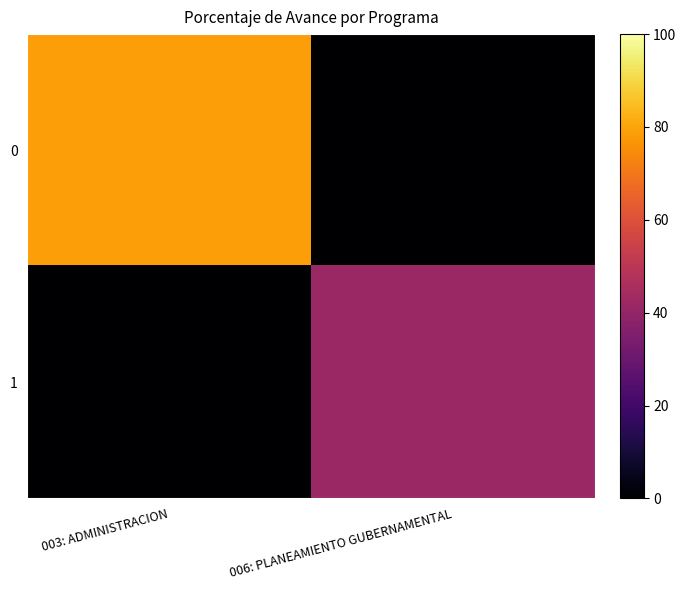

What is the maximum value shown in the chart?

78.7